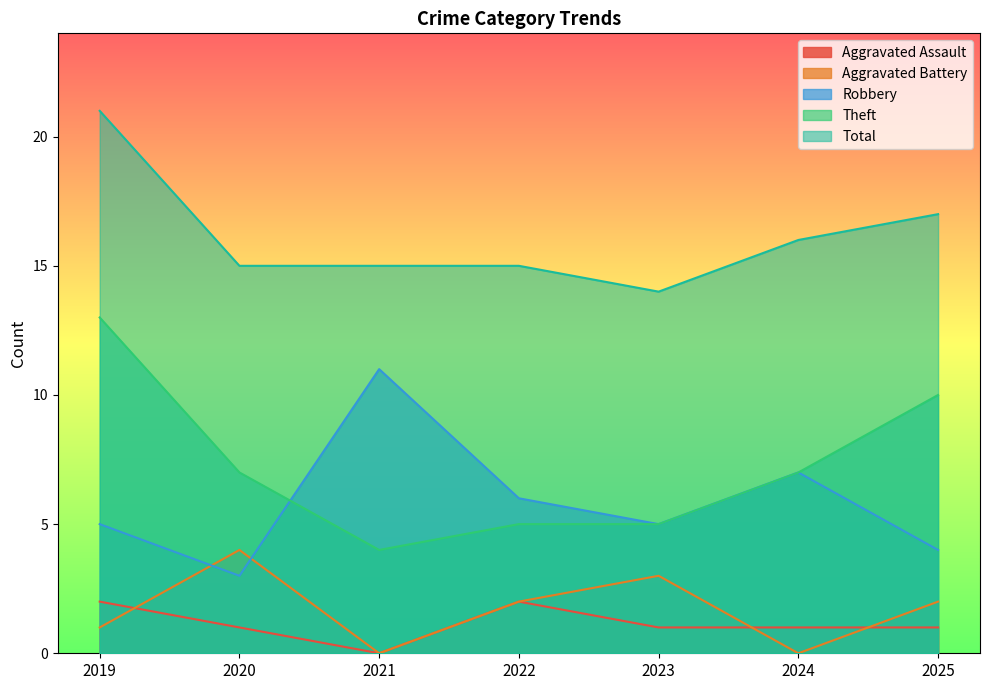

True or false: Robbery has more than 0 points higher than both neighbors.

True